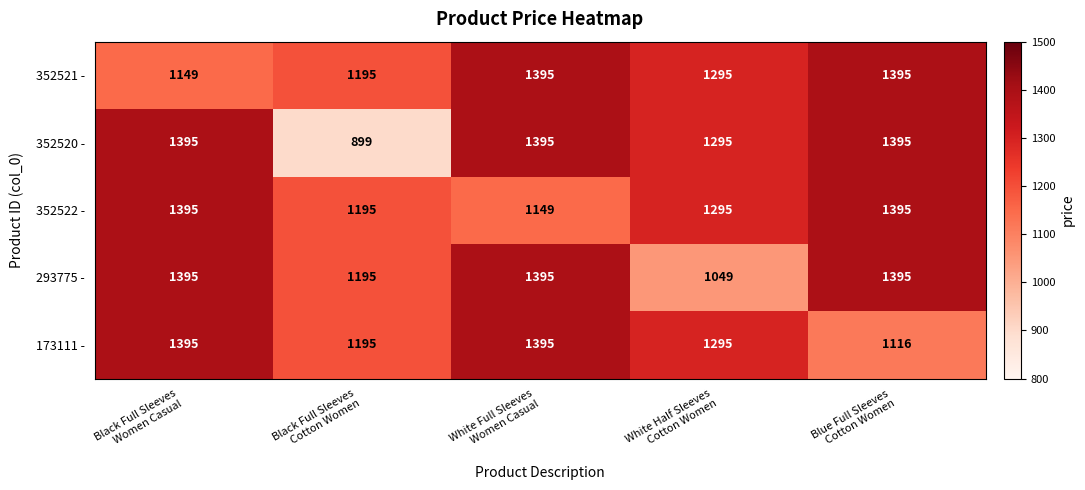

Which series has the widest spread of values?

352520 -